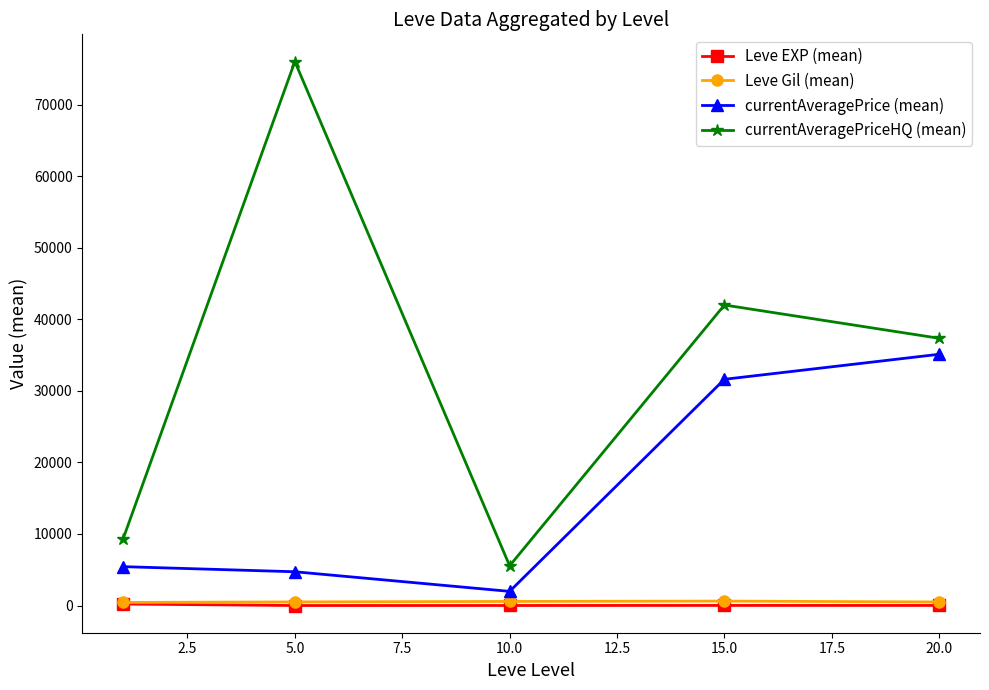

How many interior local peaks does the currentAveragePriceHQ (mean) series have?

2